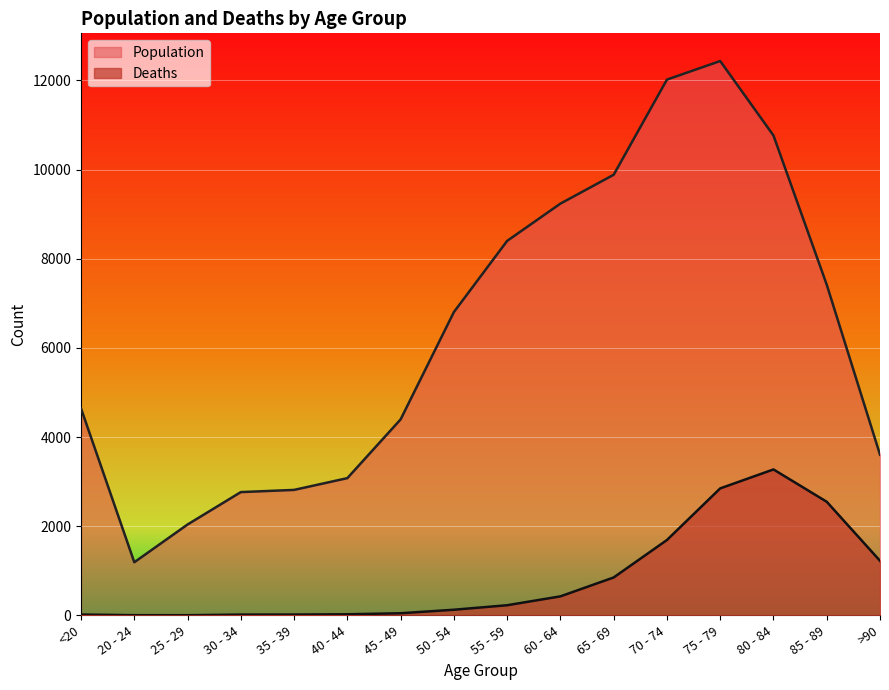

What is the label of the 15th point from the right?

20 - 24